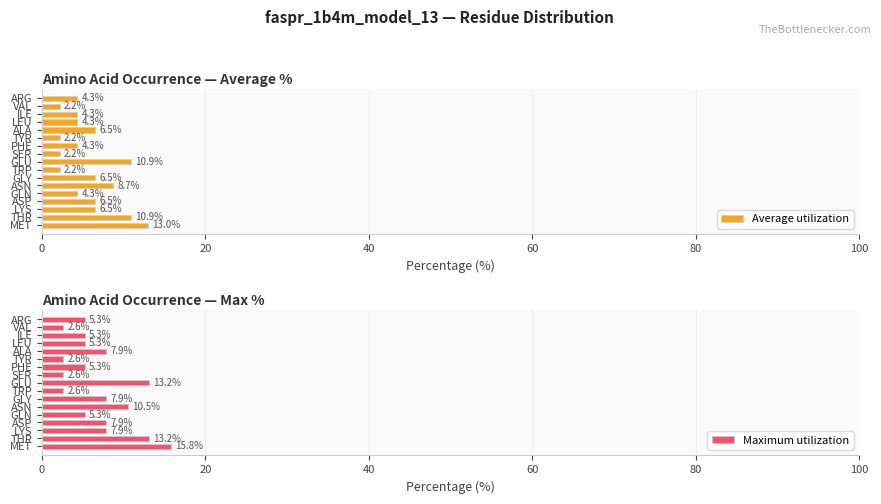

True or false: Average utilization has a value of 4.3 at ARG.

True